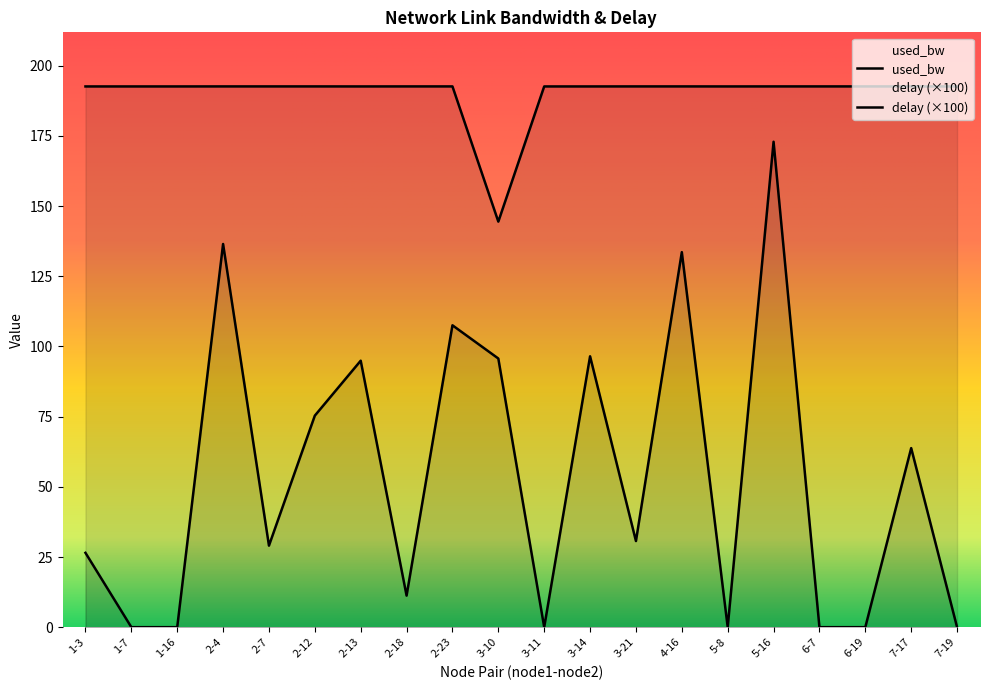

In used_bw, how many points are higher than both neighbors (excluding endpoints)?

1